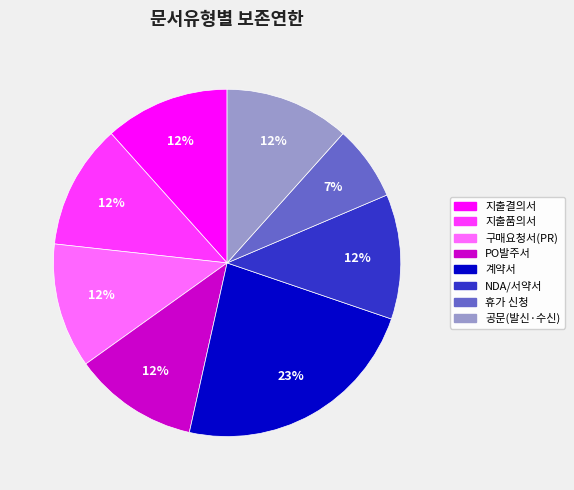

What is the smallest slice in the pie chart?

휴가 신청